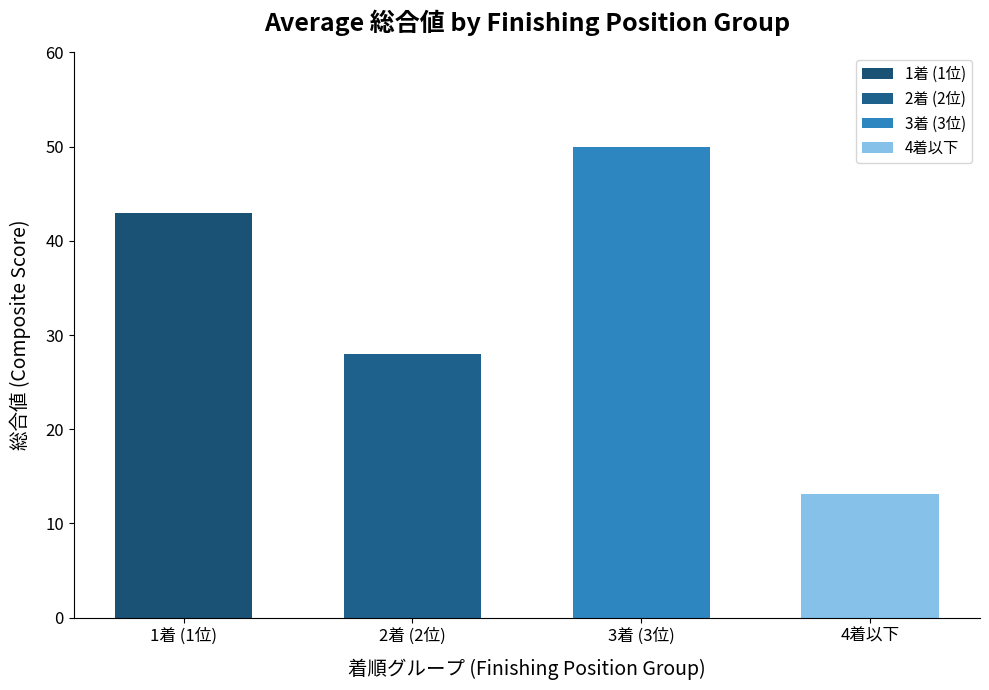

What is the label of the 3rd bar from the right?

2着 (2位)